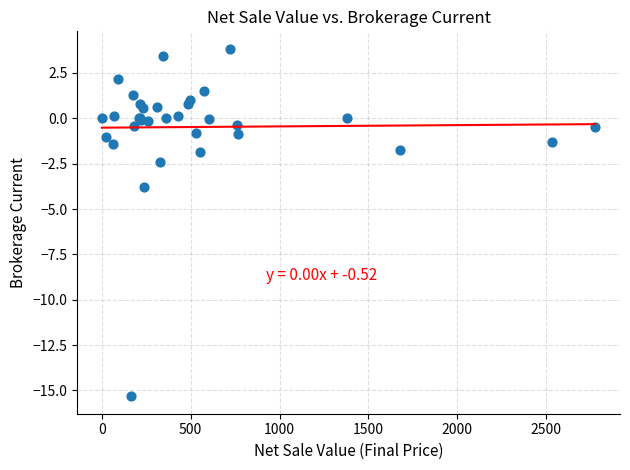

What Y value in the scatter plot is closest to -5?

-3.8